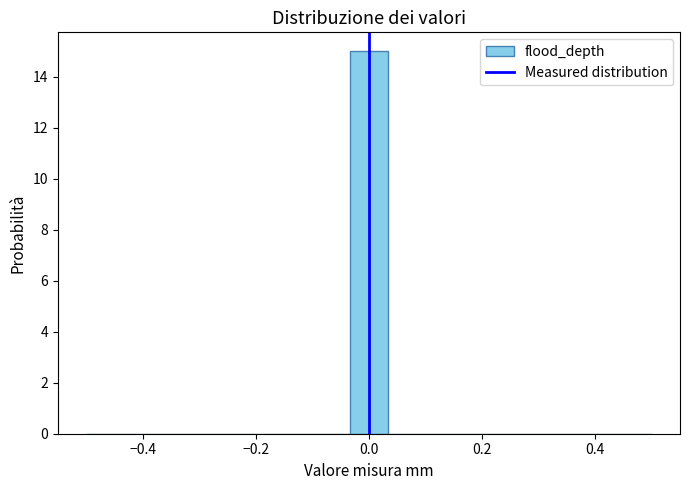

Read against the x-axis, roughly where is the centre of the tallest bar?

0.00